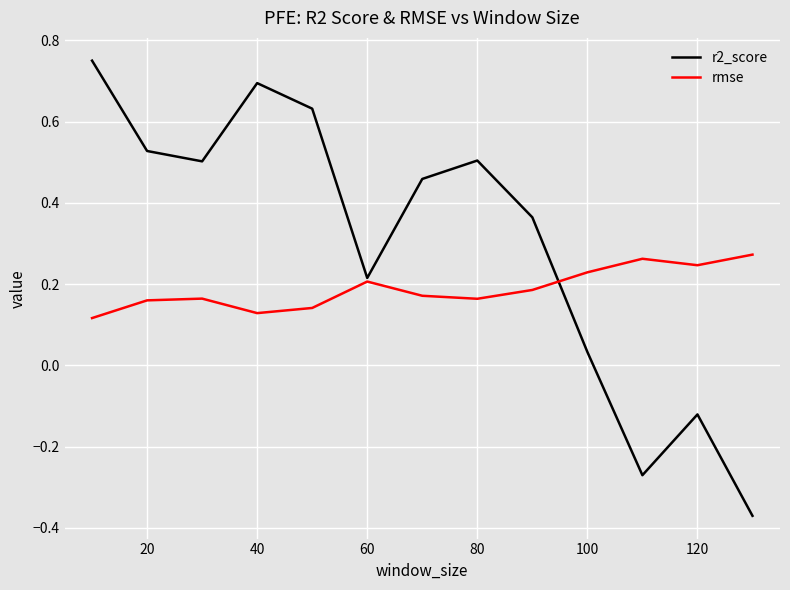

Does the chart display data point markers on the line(s)?

No